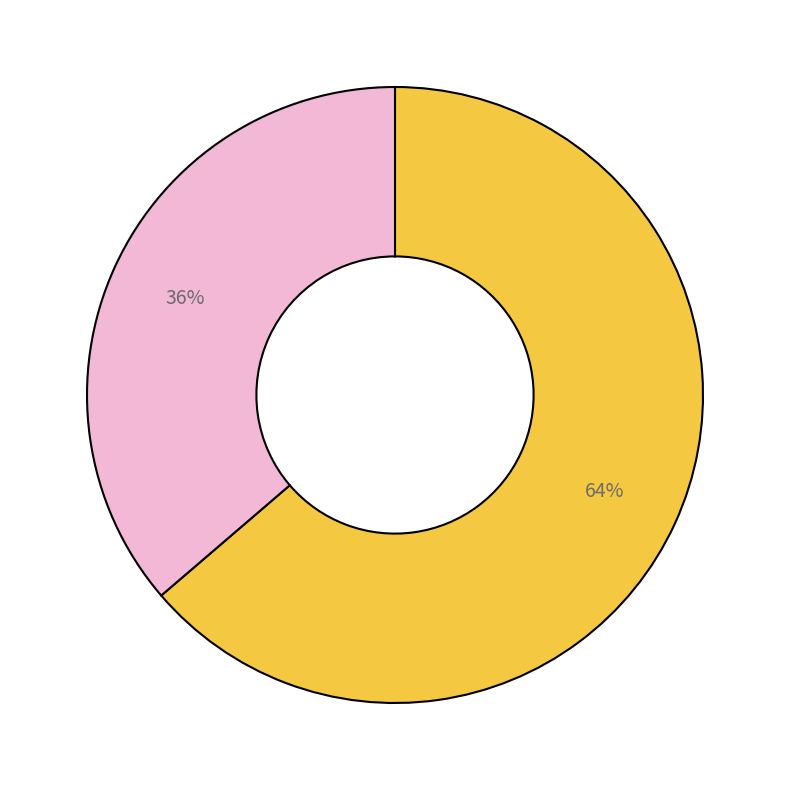

Does any single category account for the majority?

Yes